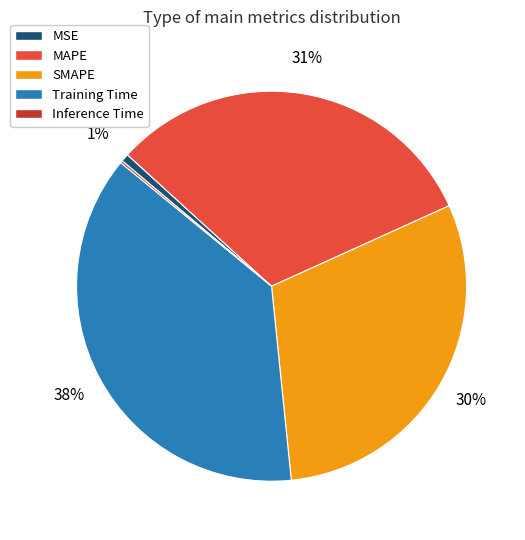

Which has a higher value, MAPE or Training Time?

Training Time